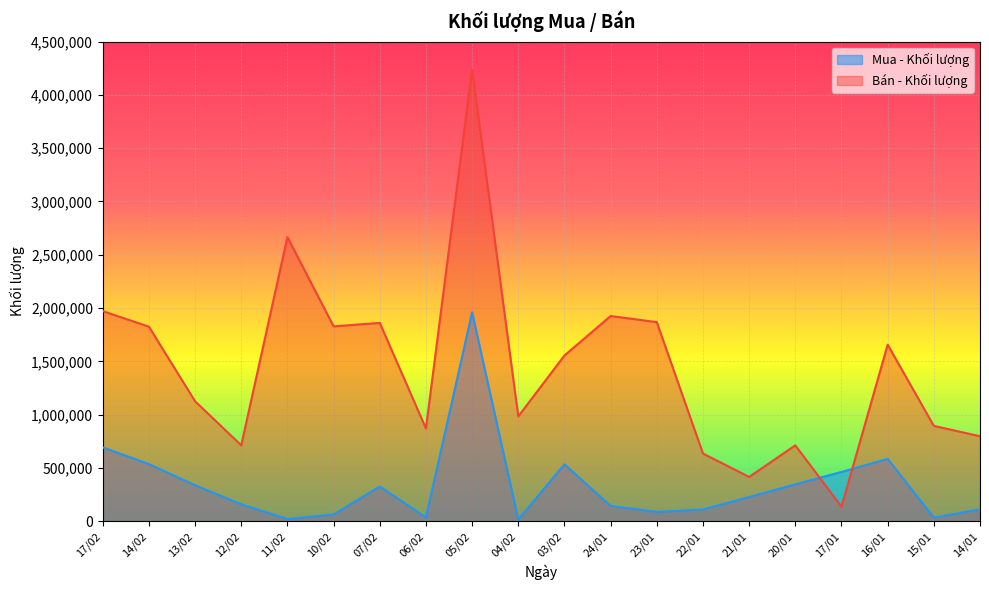

Which series has the widest spread of values?

Bán - Khối lượng